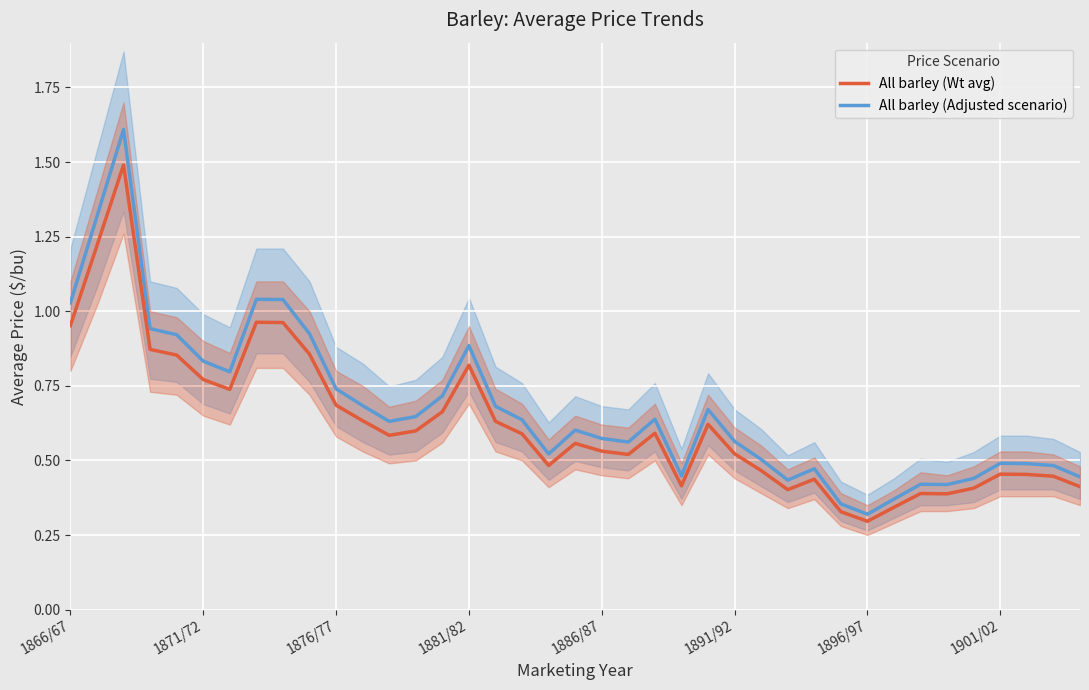

Rank the series by their maximum value, from highest to lowest.

All barley (Adjusted scenario), All barley (Wt avg)